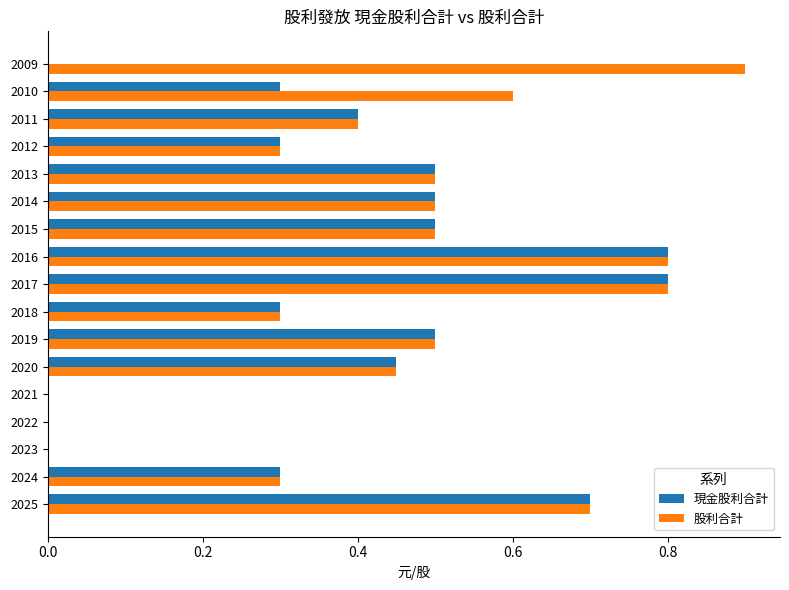

What is the sum of the 現金股利合計 values at 2012 and 2018?

0.6